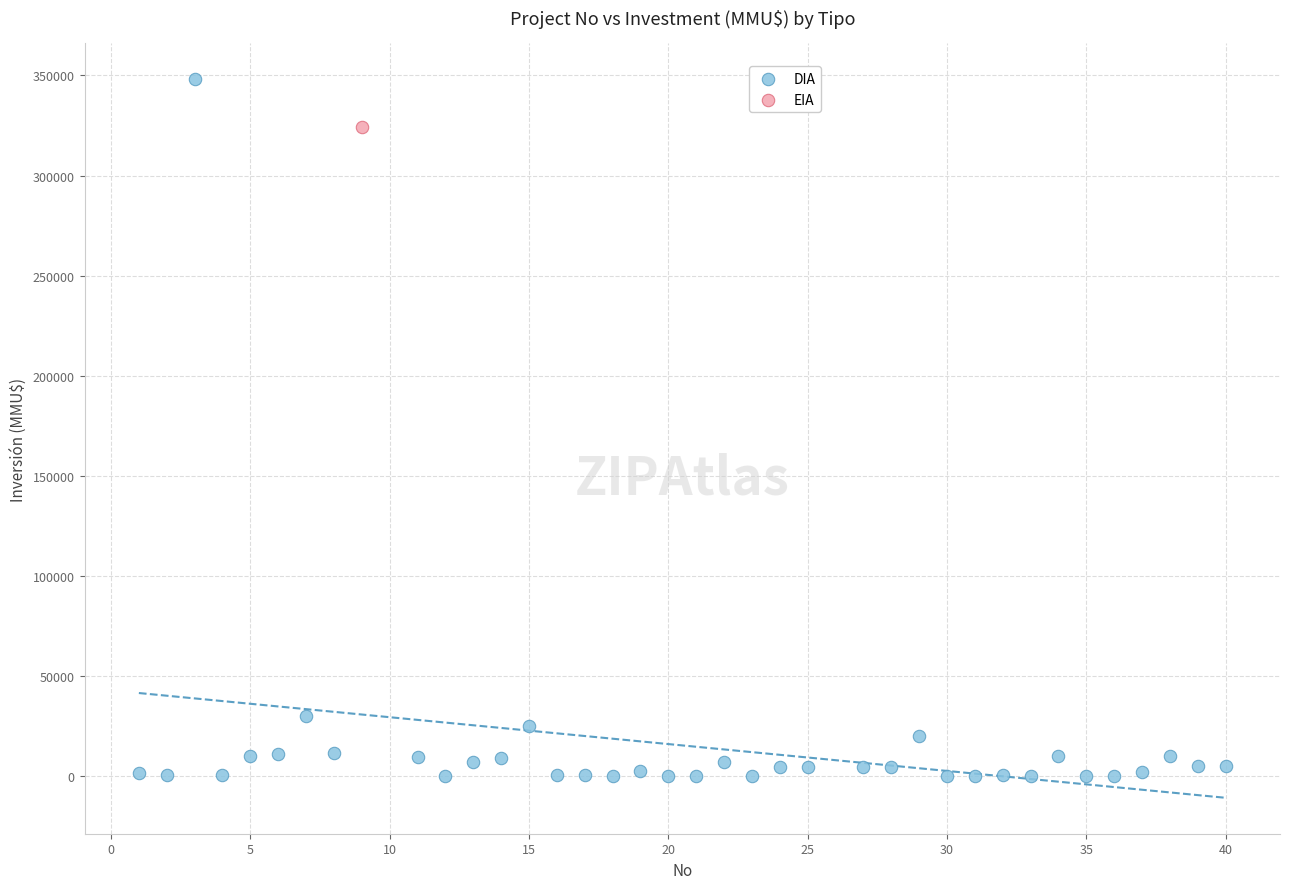

What are all the series names shown in the legend?

DIA, EIA